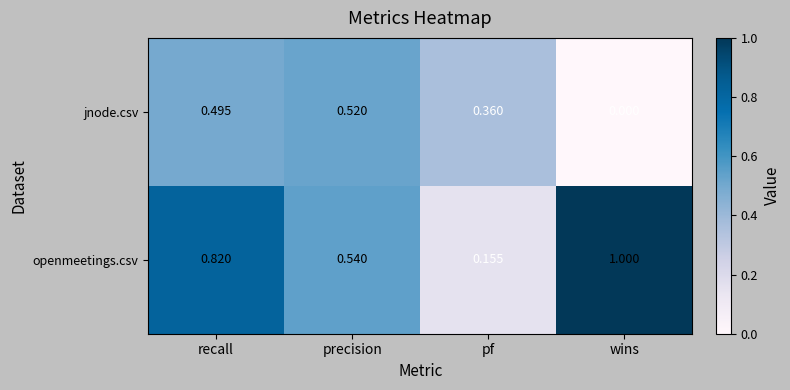

Where is jnode.csv nearest to the value 0?

wins